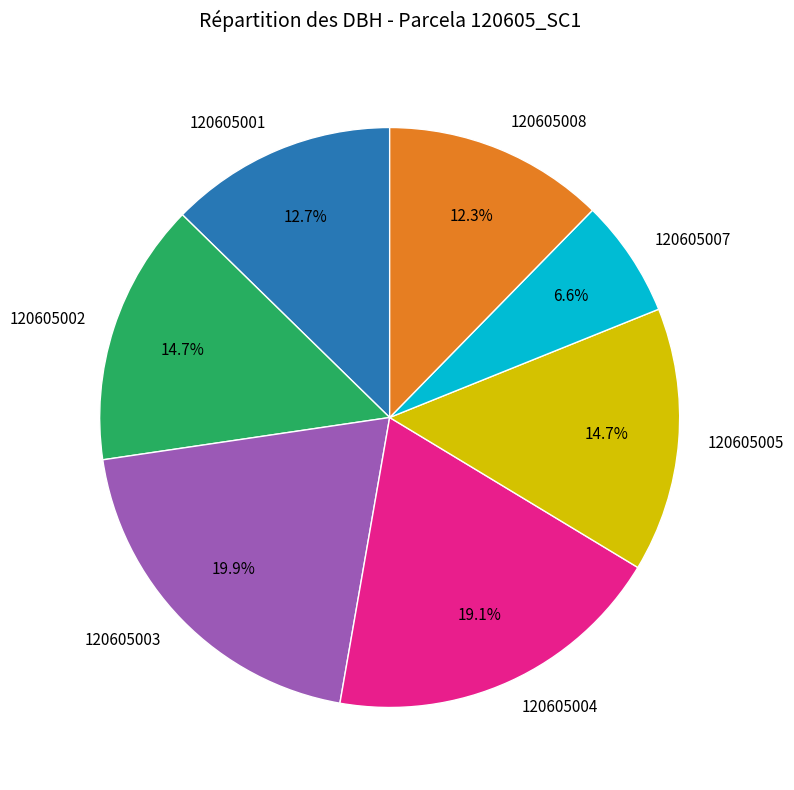

How many slices are in this pie chart?

7